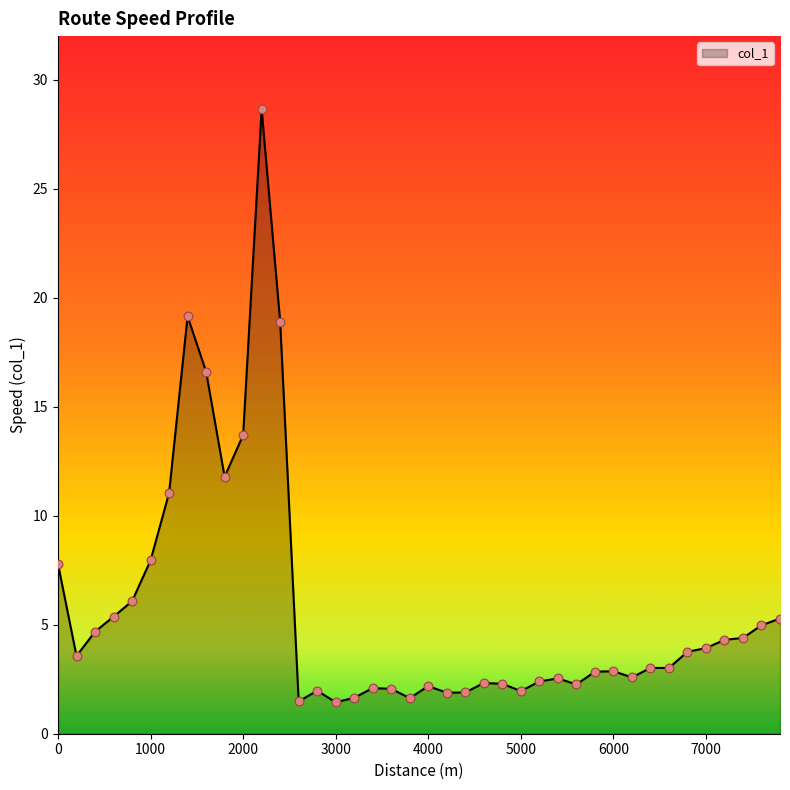

What is the smallest value displayed?

1.4